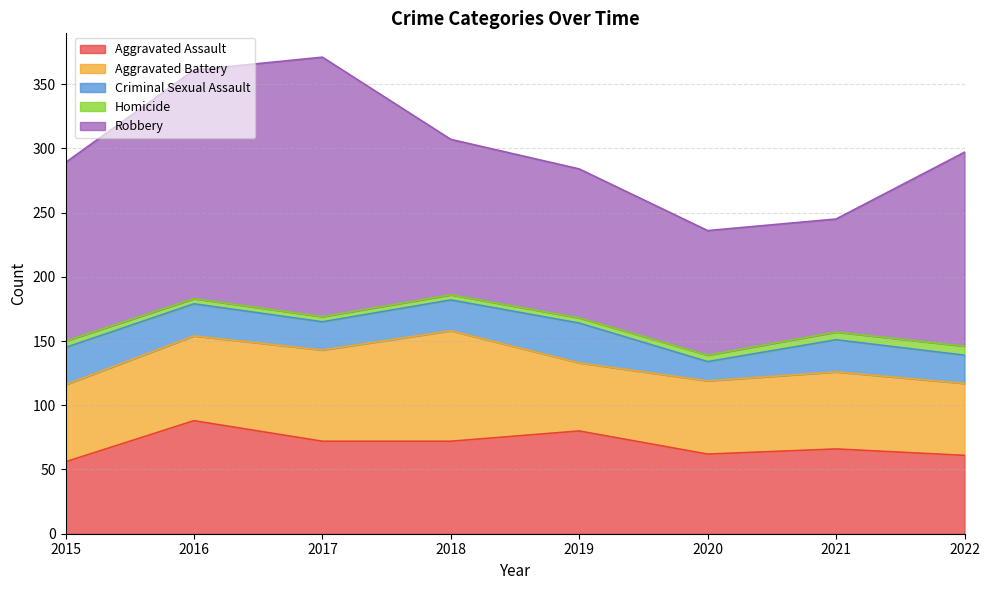

What is the sum of the Aggravated Assault values at 2022 and 2018?

133